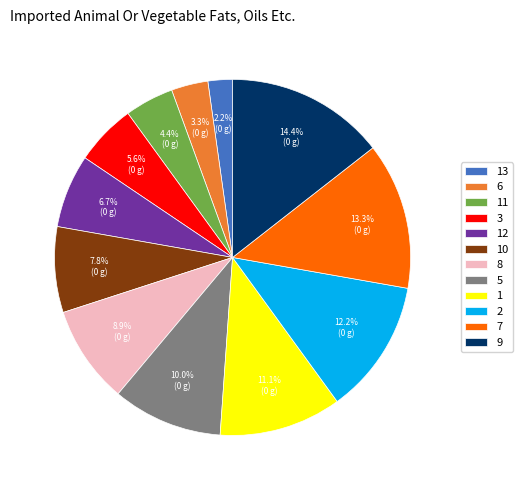

Does 7 account for over 50% of the chart?

No